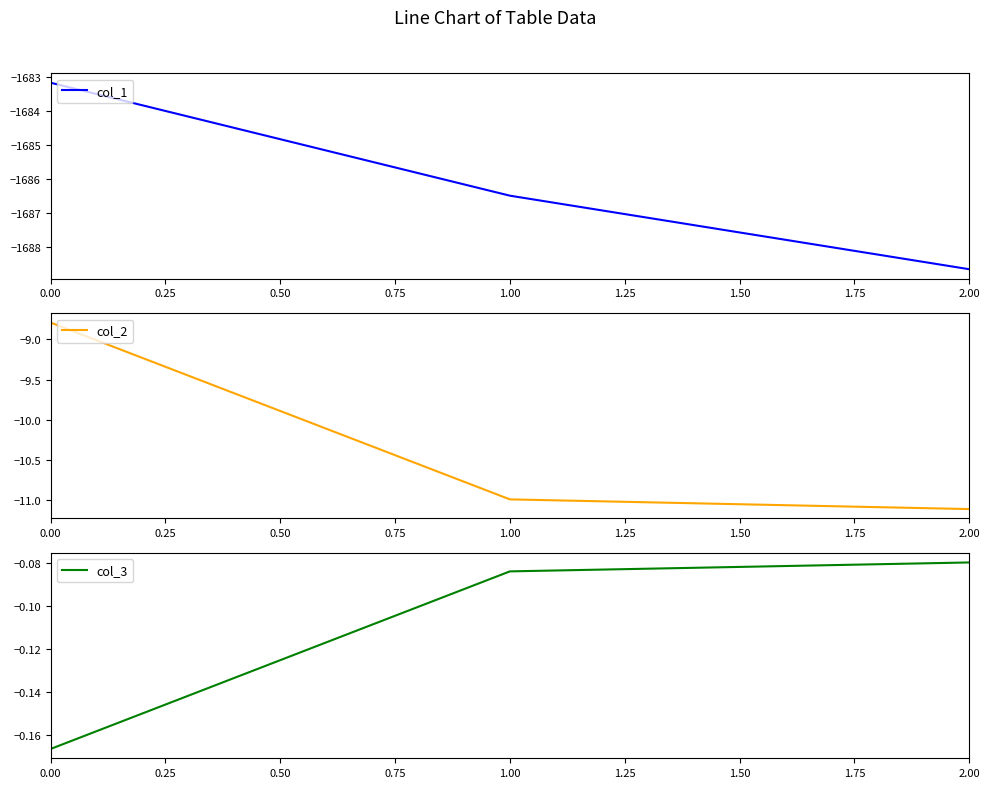

Reading left to right, extract all data points from this chart.

col_1: 0.00=-1683.2	0.25=-1686.5	0.50=-1688.7
col_2: 0.00=-8.8	0.25=-11.0	0.50=-11.1
col_3: 0.00=-0.2	0.25=-0.1	0.50=-0.1